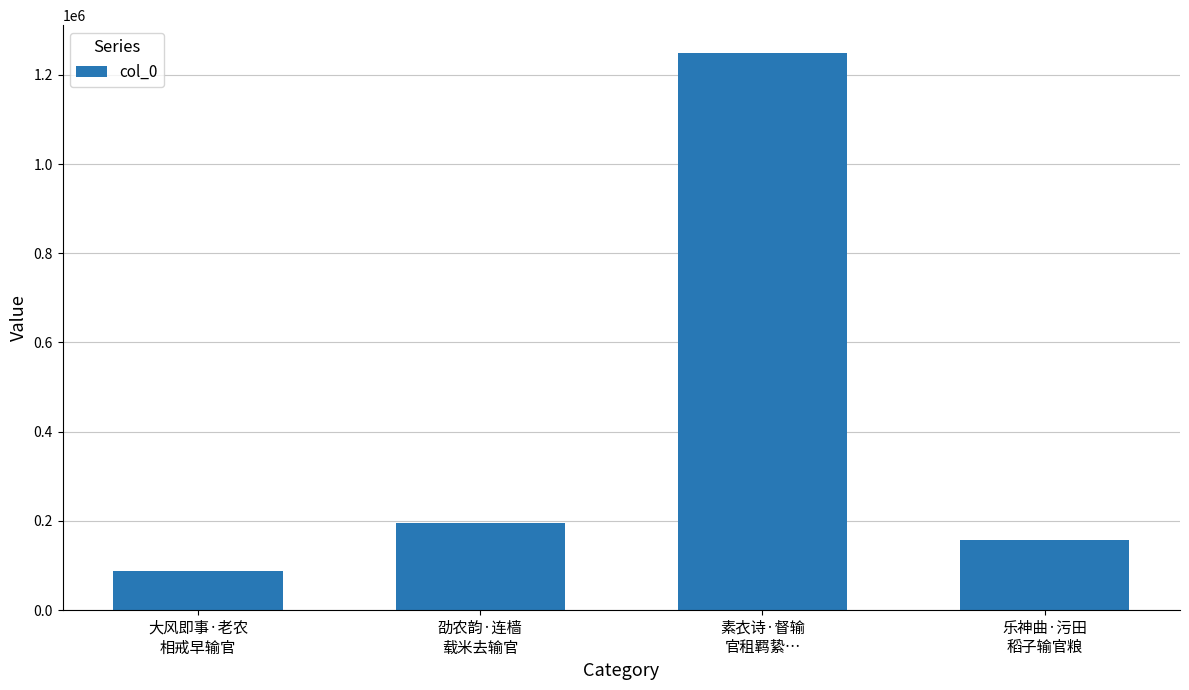

List the labels in order of value, largest first.

素衣诗·督输
官租羁絷…, 劭农韵·连樯
载米去输官, 乐神曲·污田
稻子输官粮, 大风即事·老农
相戒早输官